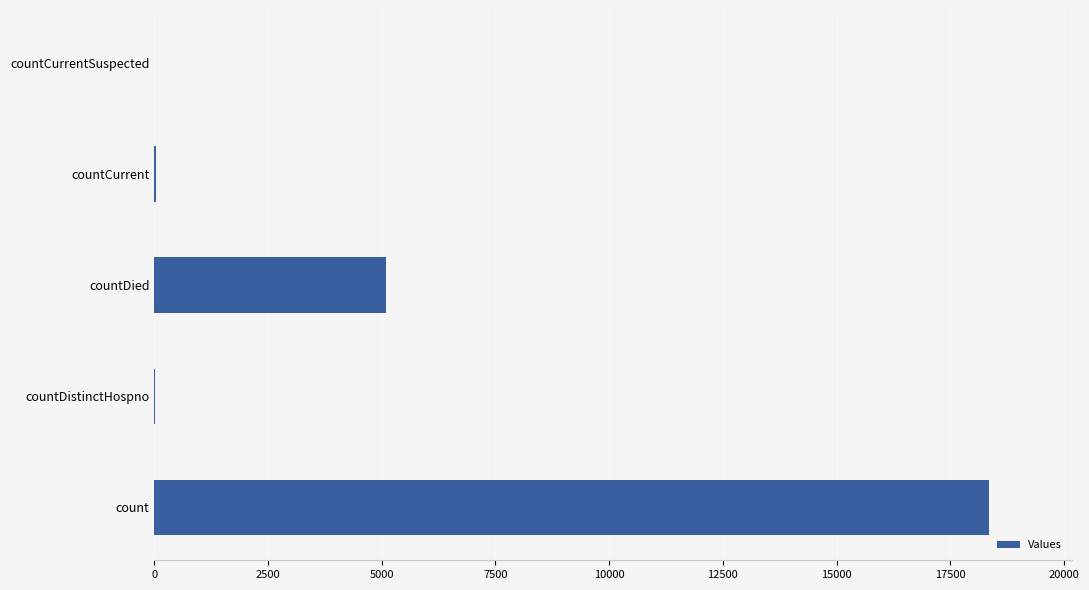

Which has a higher value, countDied or count?

count